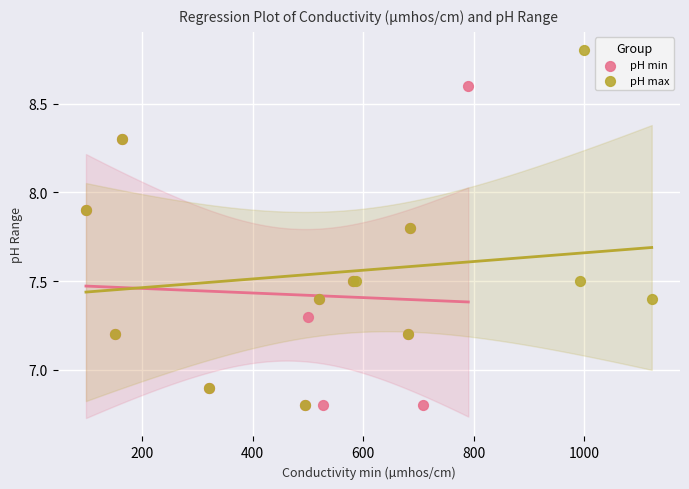

Which series has the widest spread of Y values?

pH max